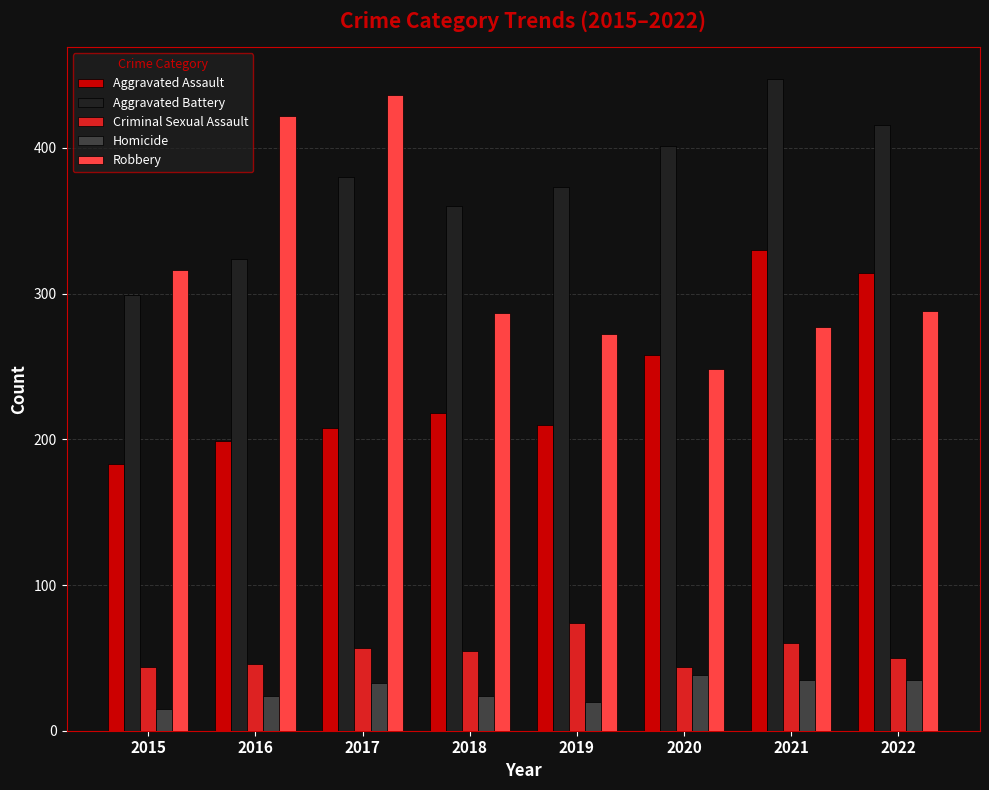

What is the value of the Aggravated Assault bar at the 7th from the left?

330